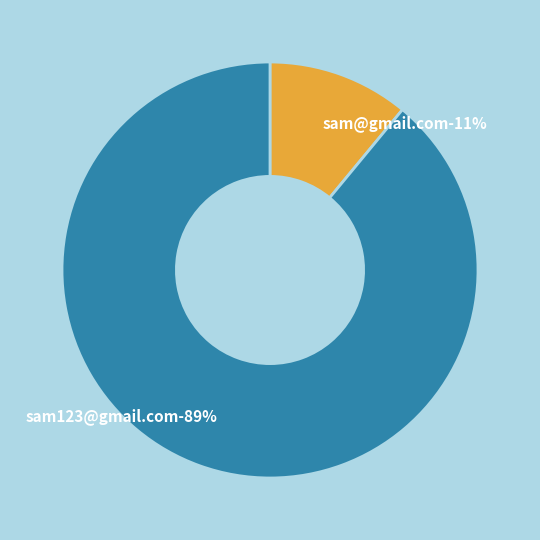

Rank the categories by value from highest to lowest.

sam123@gmail.com, sam@gmail.com